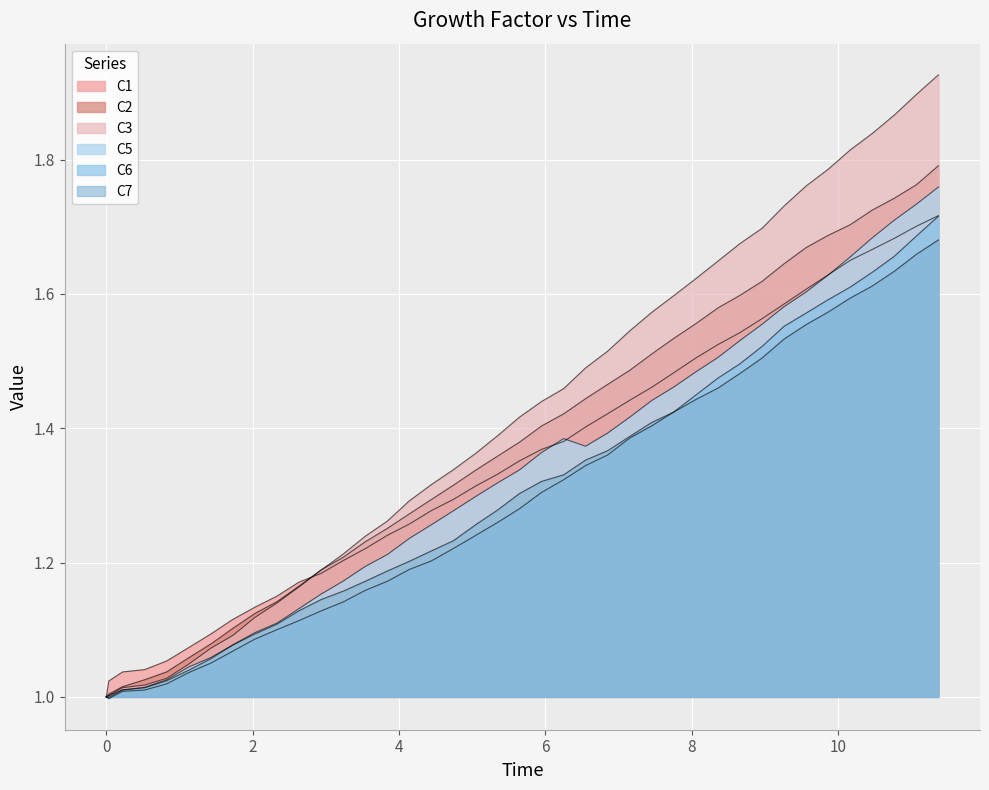

What is the minimum value shown in the chart?

1.0